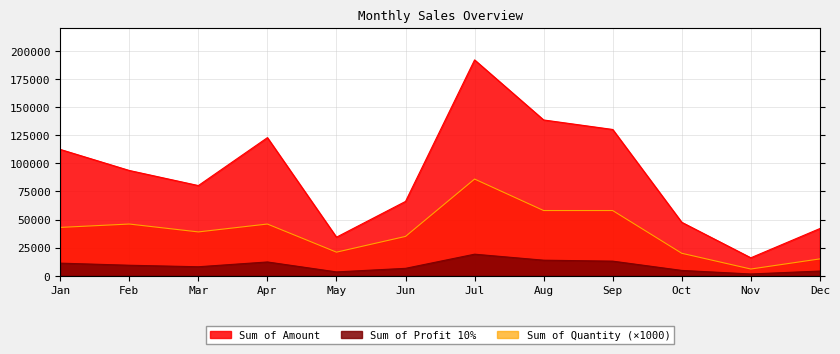

Rank the categories by Sum of Quantity value from lowest to highest.

Nov, Dec, Oct, May, Jun, Mar, Jan, Feb, Apr, Aug, Sep, Jul